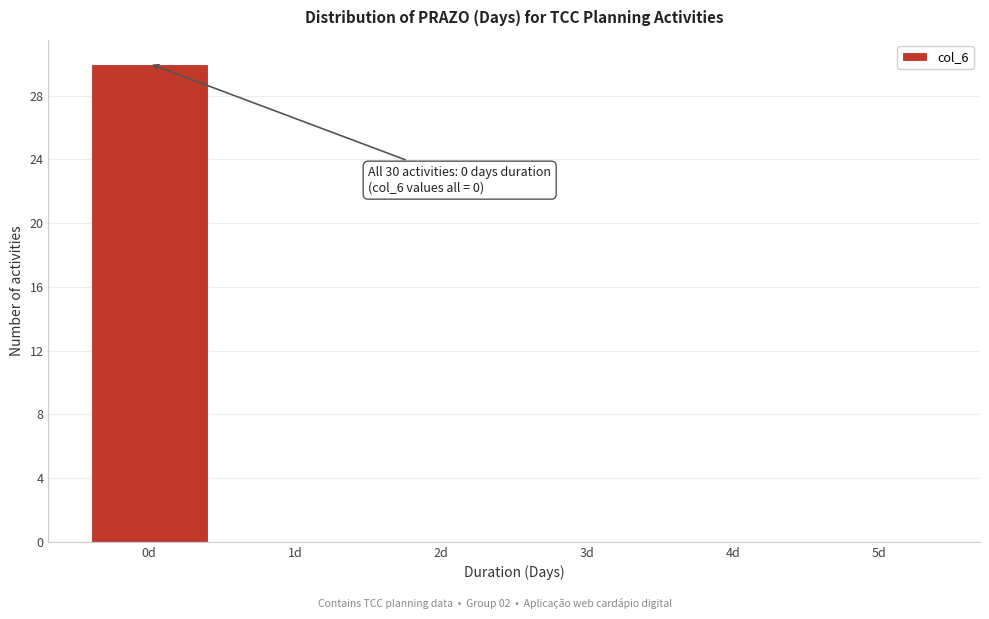

Which range on the x-axis has the tallest bar?

-0.5 to 0.5